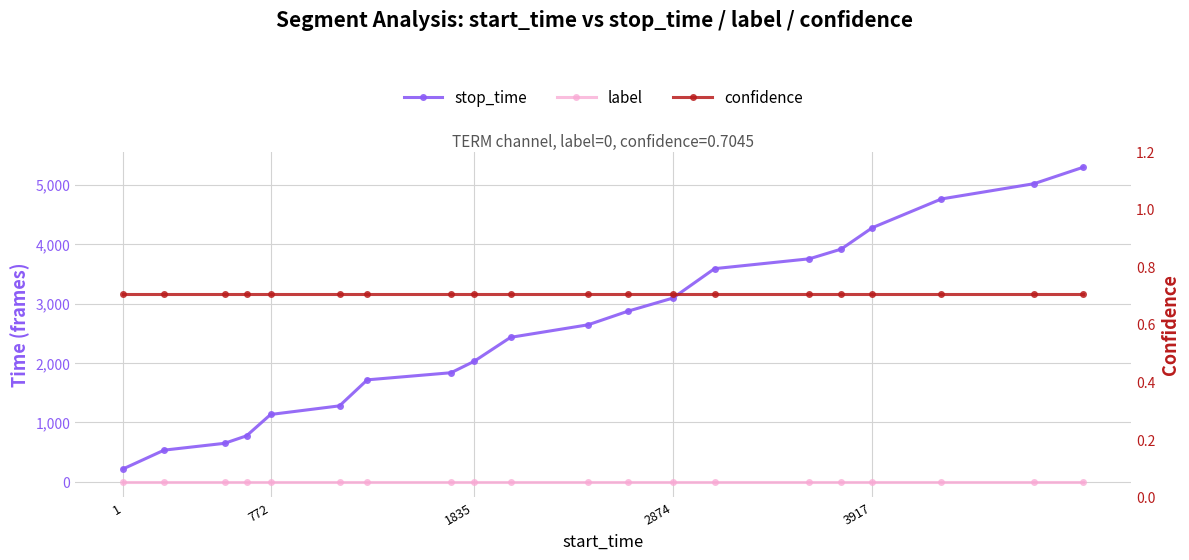

How many distinct data groups are displayed?

3